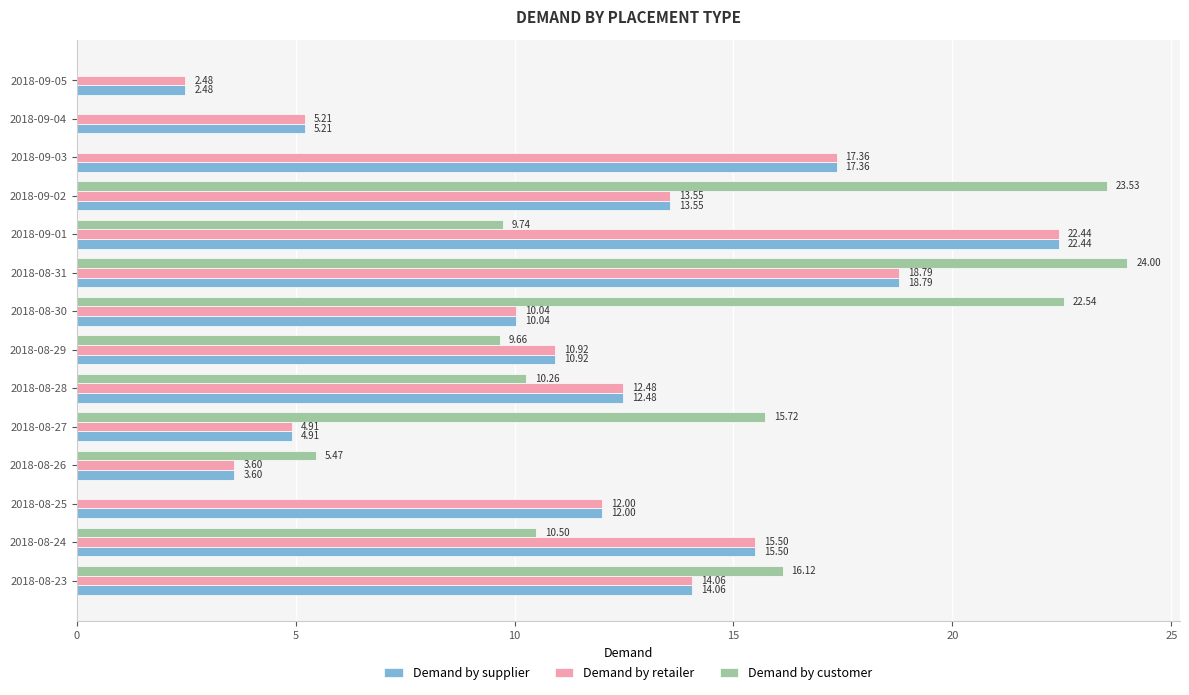

How many series are shown in this chart?

3